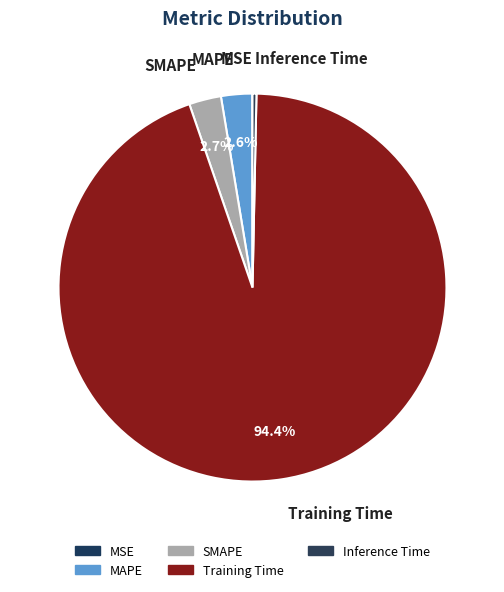

True or false: MAPE accounts for 3% of the total.

True